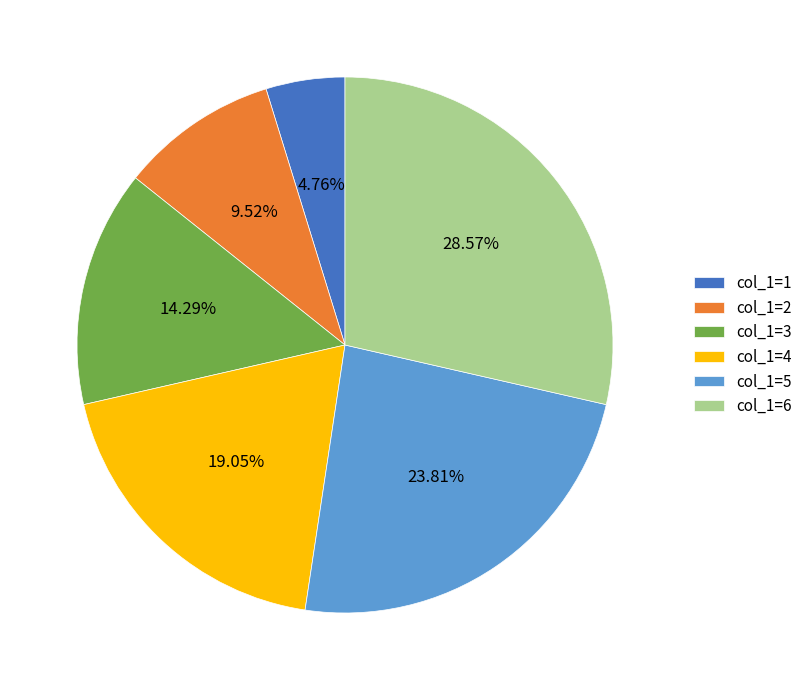

Rank the categories by value from lowest to highest.

col_1=1, col_1=2, col_1=3, col_1=4, col_1=5, col_1=6